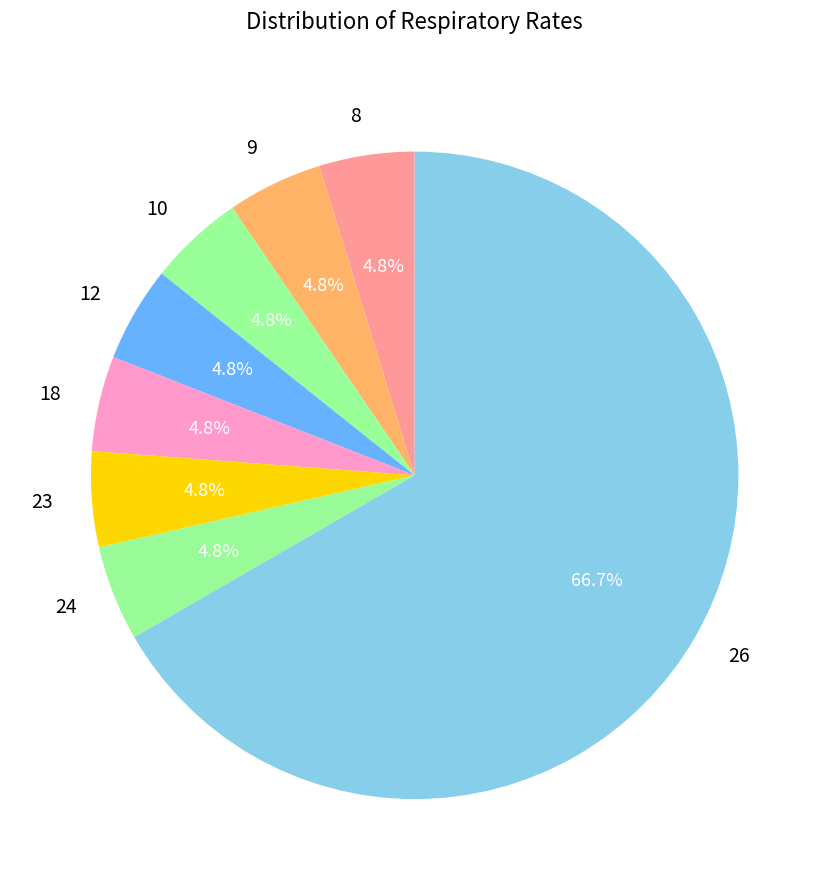

Which category has the biggest portion of the pie?

26